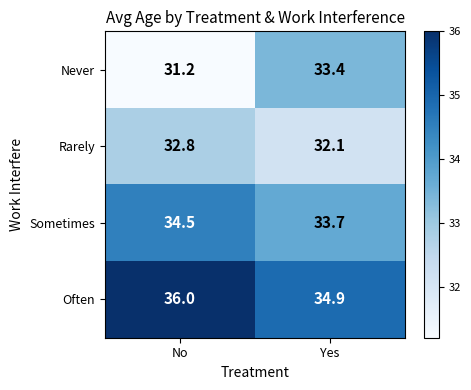

Reading right to left, what are all the values shown in this chart?

Never: 33.4	31.2
Rarely: 32.1	32.8
Sometimes: 33.7	34.5
Often: 34.9	36.0